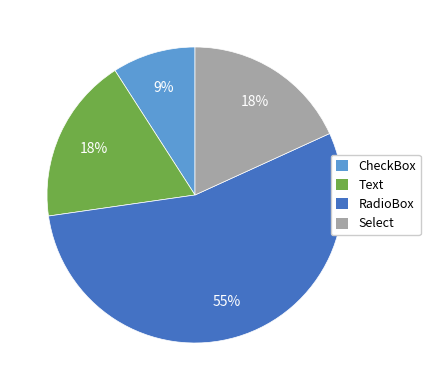

What is the largest slice in the pie chart?

RadioBox